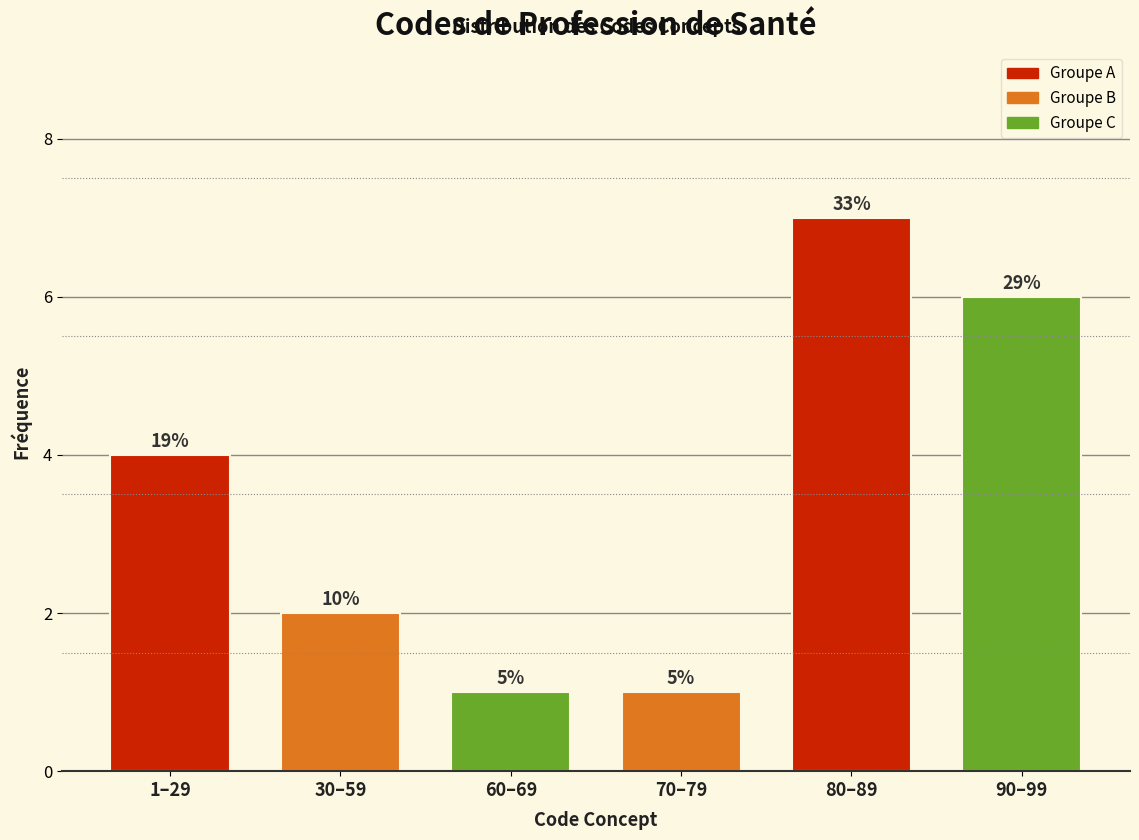

Does the chart contain any negative values?

No